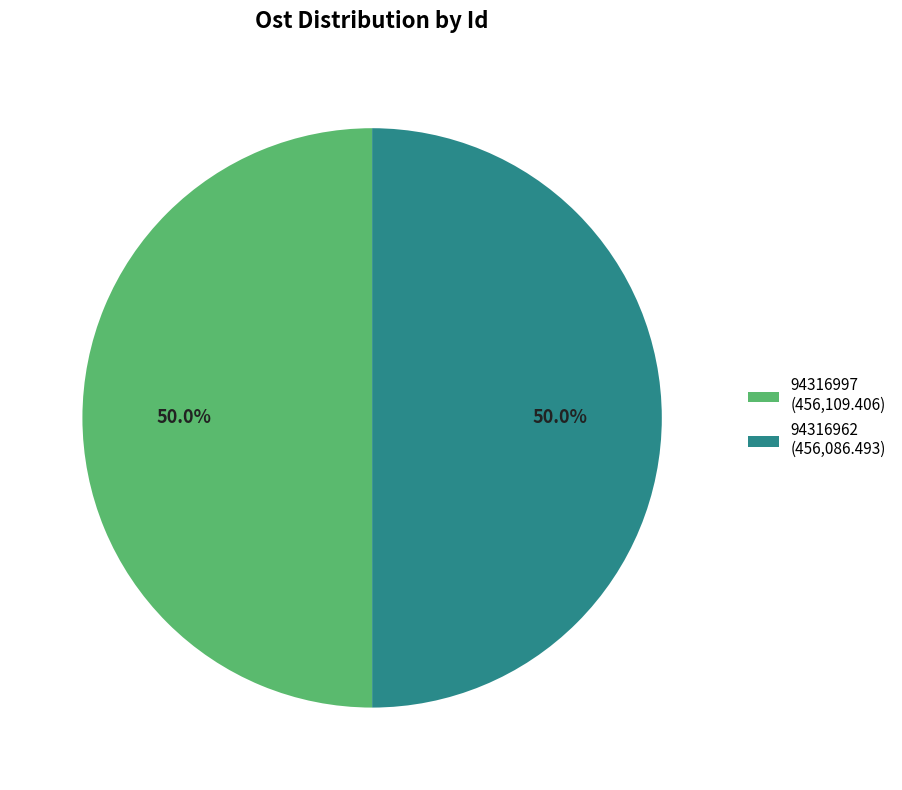

Approximately how many times larger is the value at 94316962 (456,086.493) compared to 94316997 (456,109.406)?

1.0